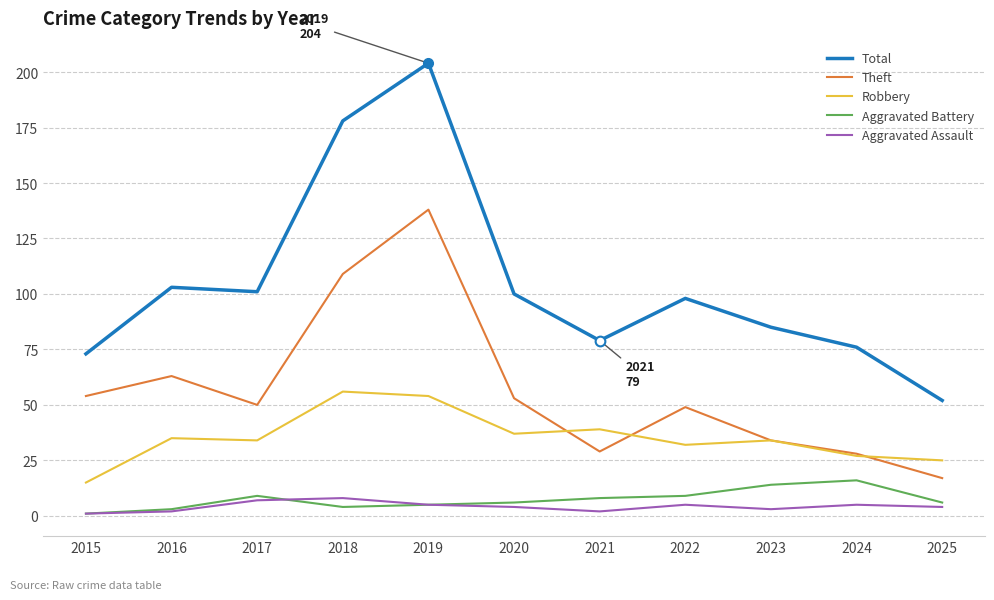

List the series in order of their peak value, lowest first.

Aggravated Assault, Aggravated Battery, Robbery, Theft, Total